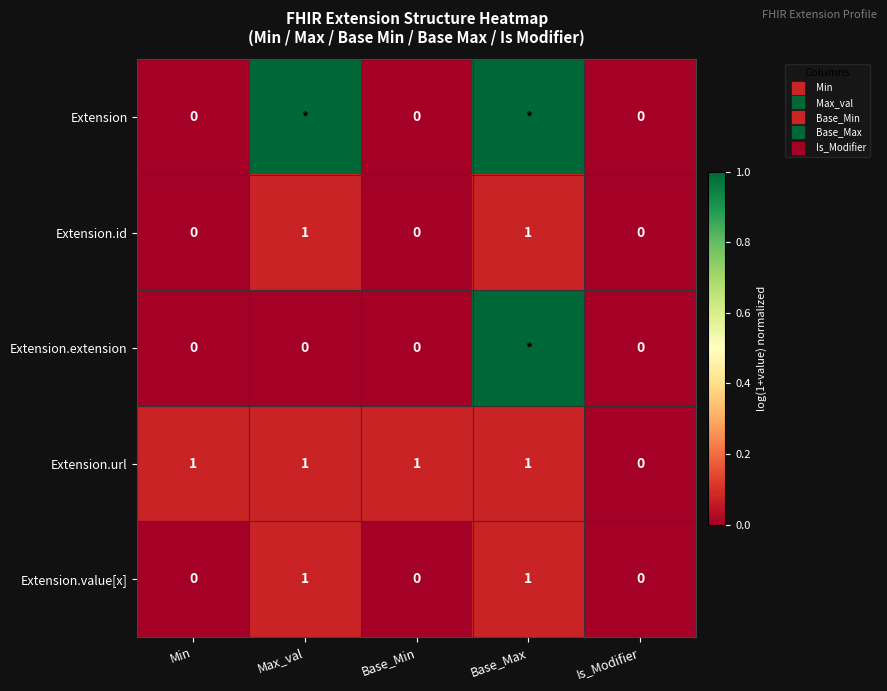

At how many categories does at least one series exceed 0?

4